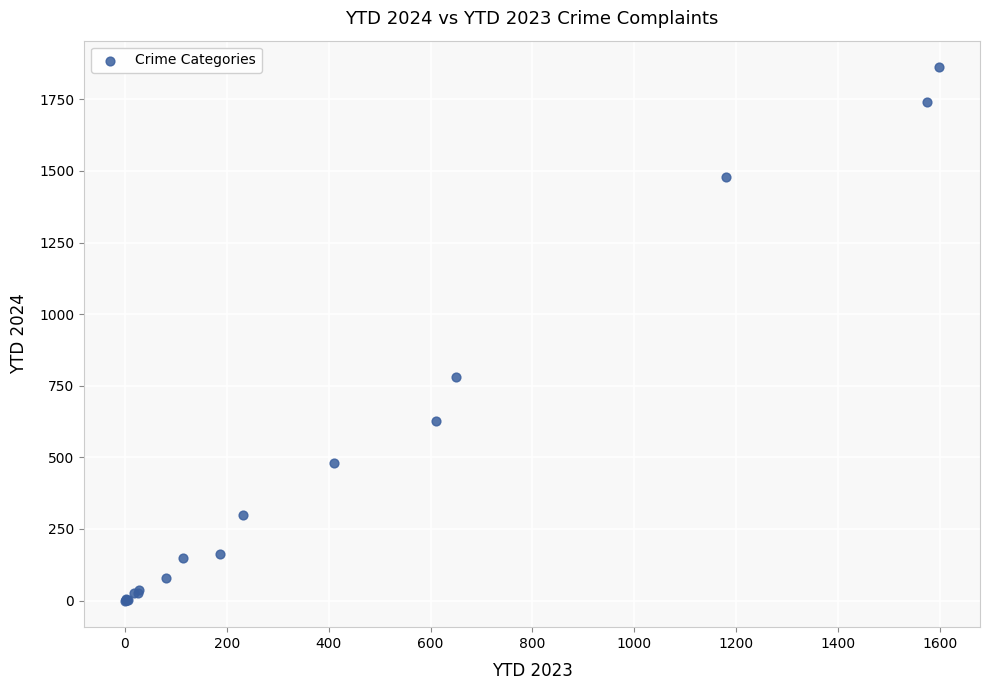

What Y value in the scatter plot is closest to 931?

779